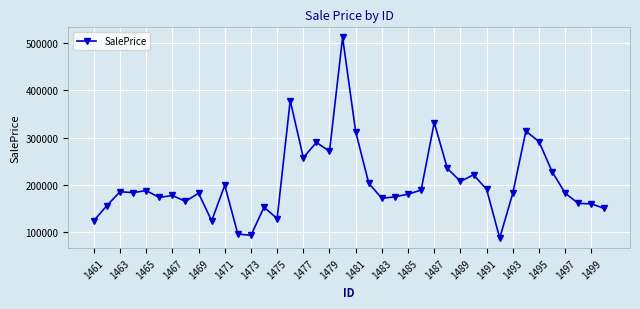

Is this an area chart (filled region under the line)?

No